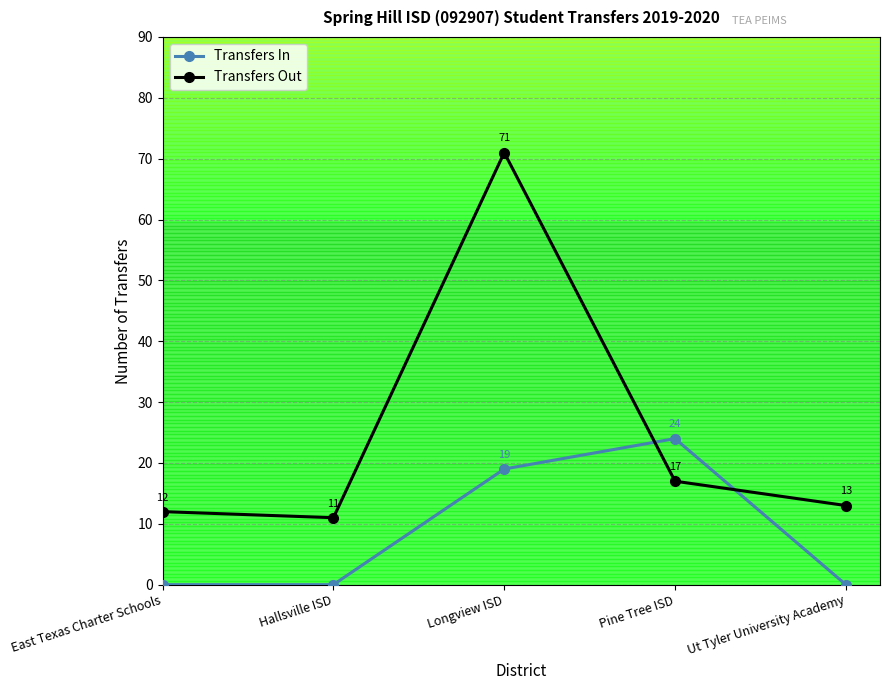

How many series are shown in this chart?

2